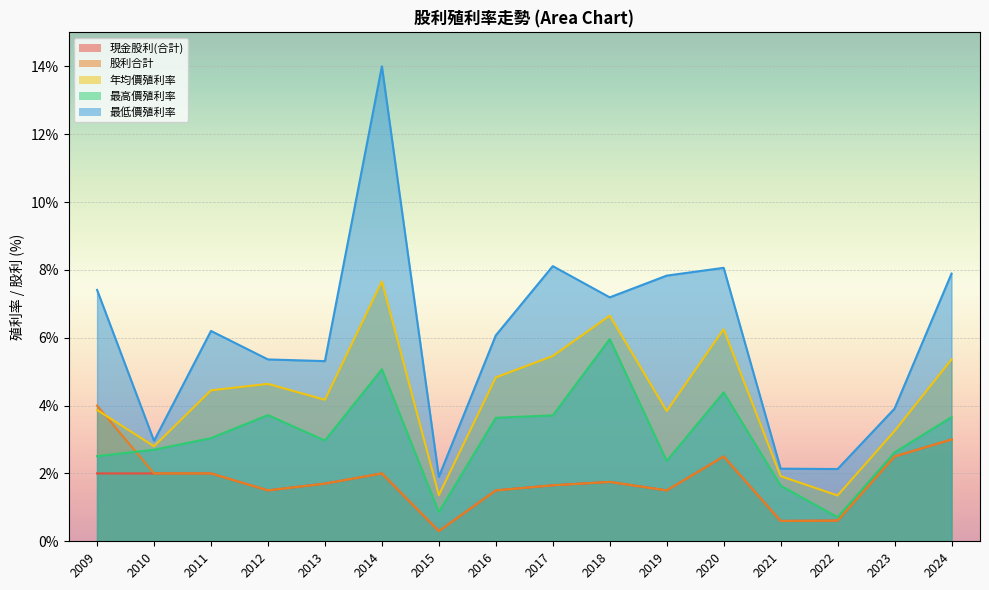

Is it true that 股利合計 equals 1.4 at 2020?

False